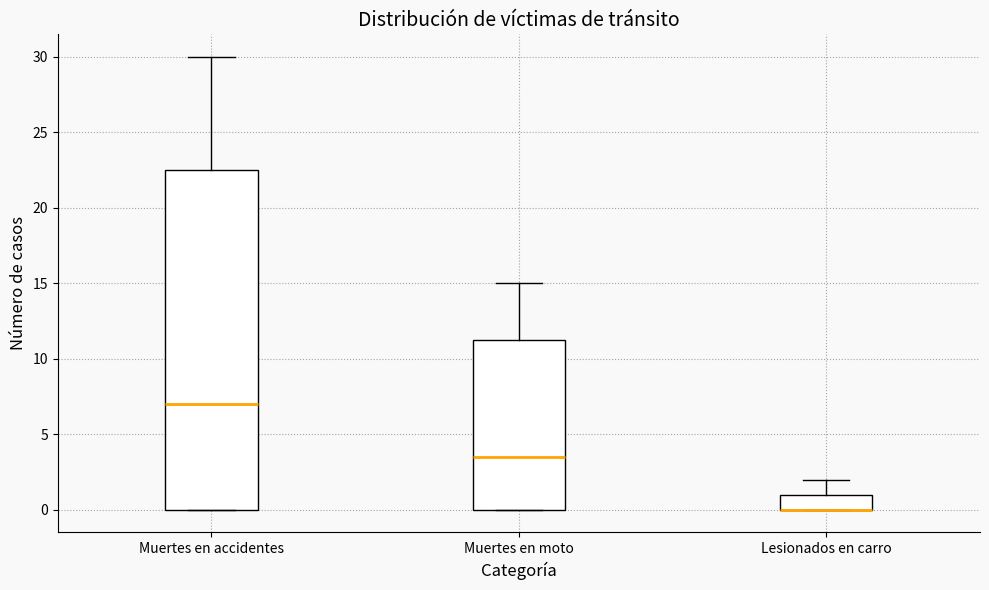

Where is the upper edge of the box for Lesionados en carro on the y-axis? The values are not printed on the chart, so give them approximately, as read against the axis.

1.0